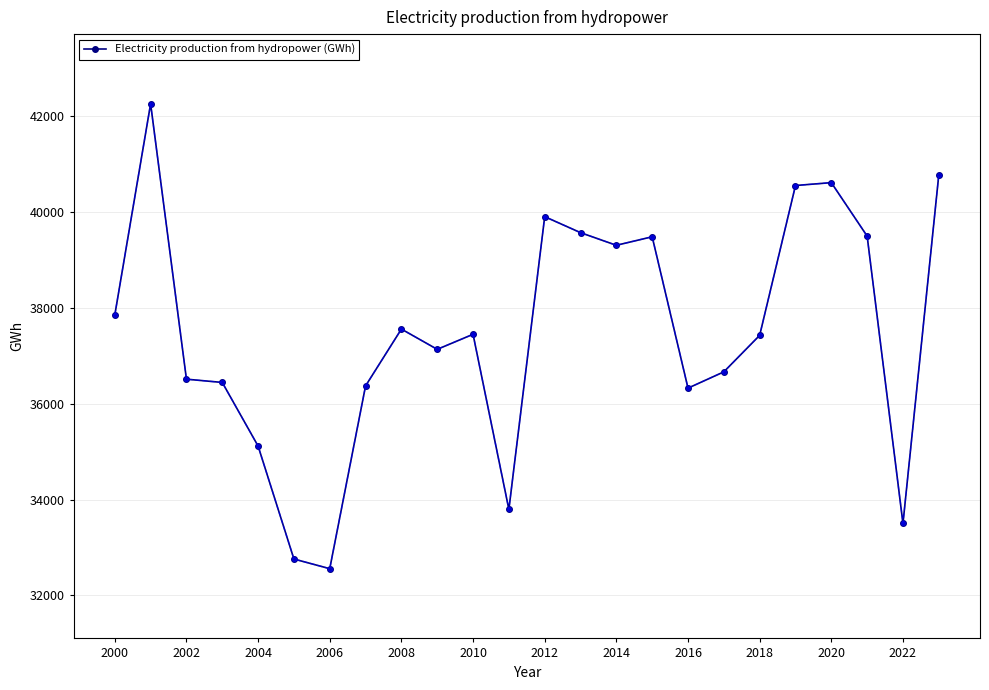

What is the difference between the second highest and minimum values?

8223